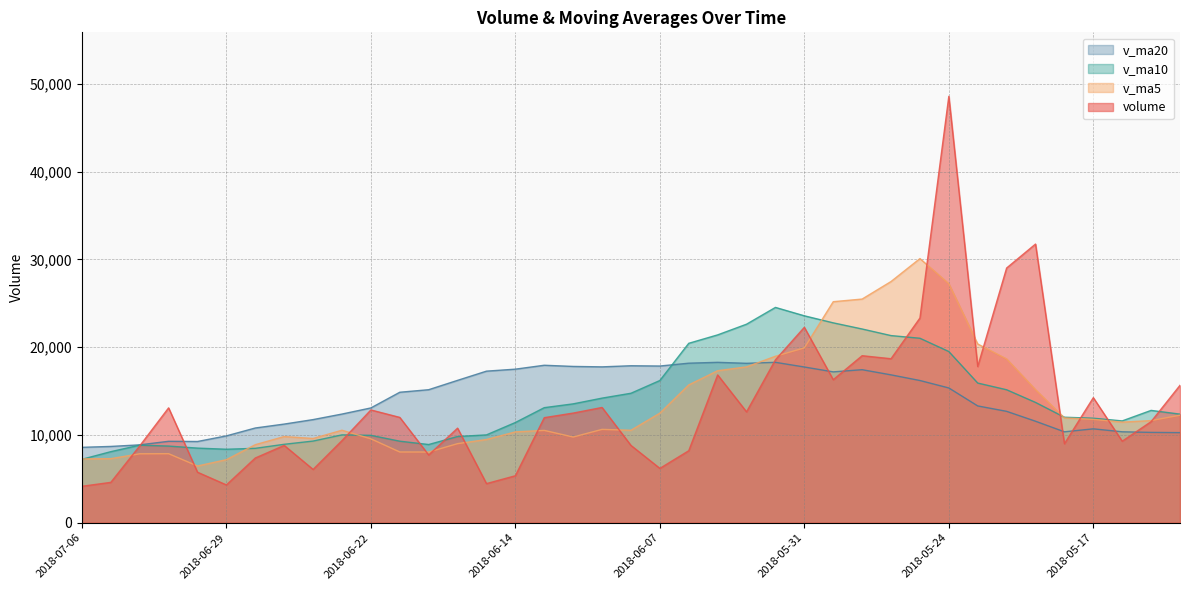

What is the approximate value of v_ma10 at 2018-06-06?

20447.7